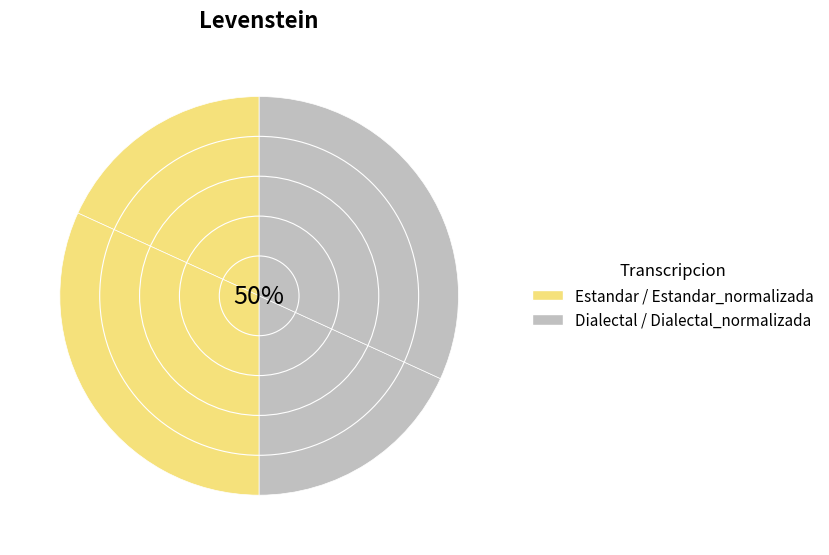

How many segments does this pie chart have?

4